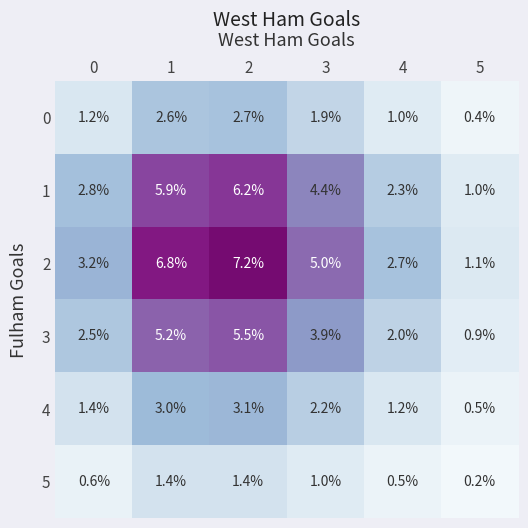

At 4, list the series in order from smallest to largest.

5, 0, 4, 3, 1, 2